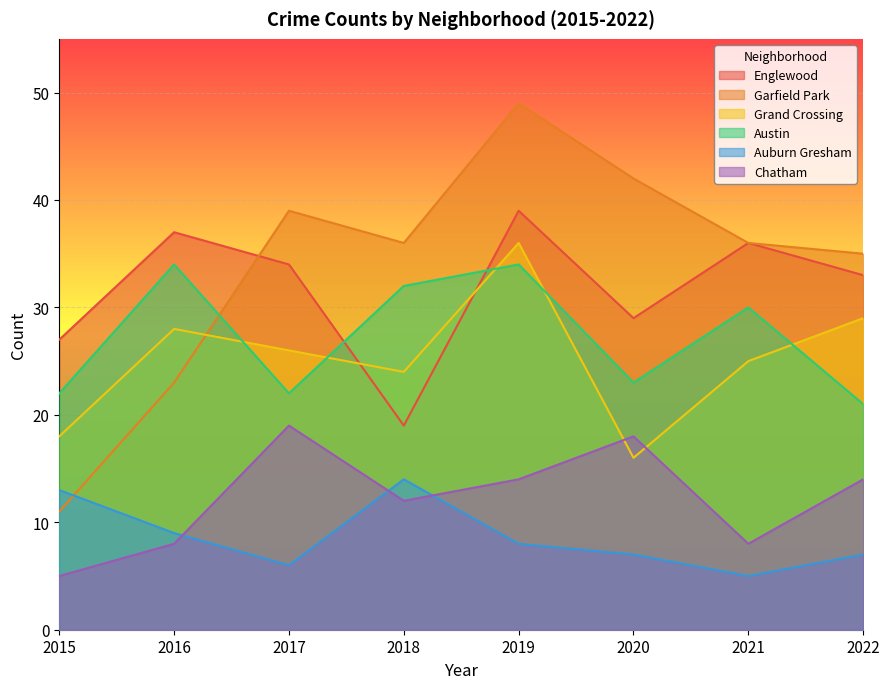

Where does the Grand Crossing series first go above 26?

2016